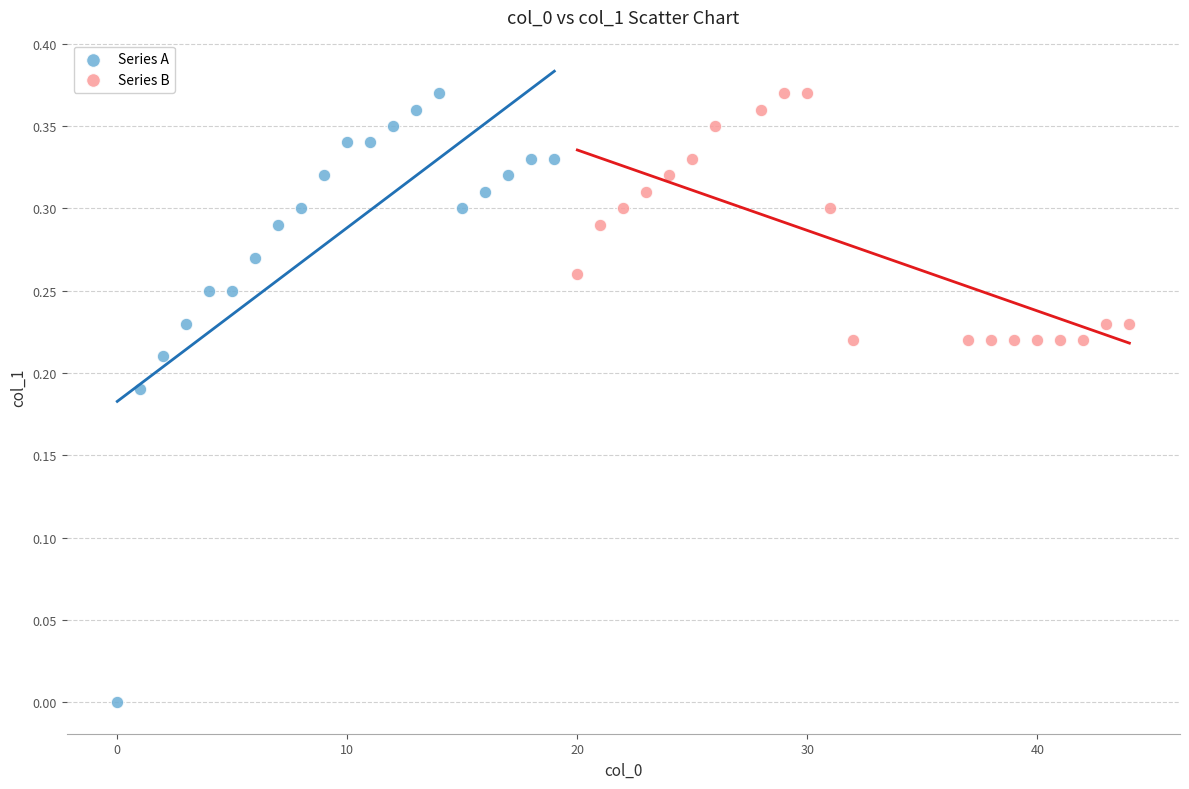

Which series has the widest spread of Y values?

Series A